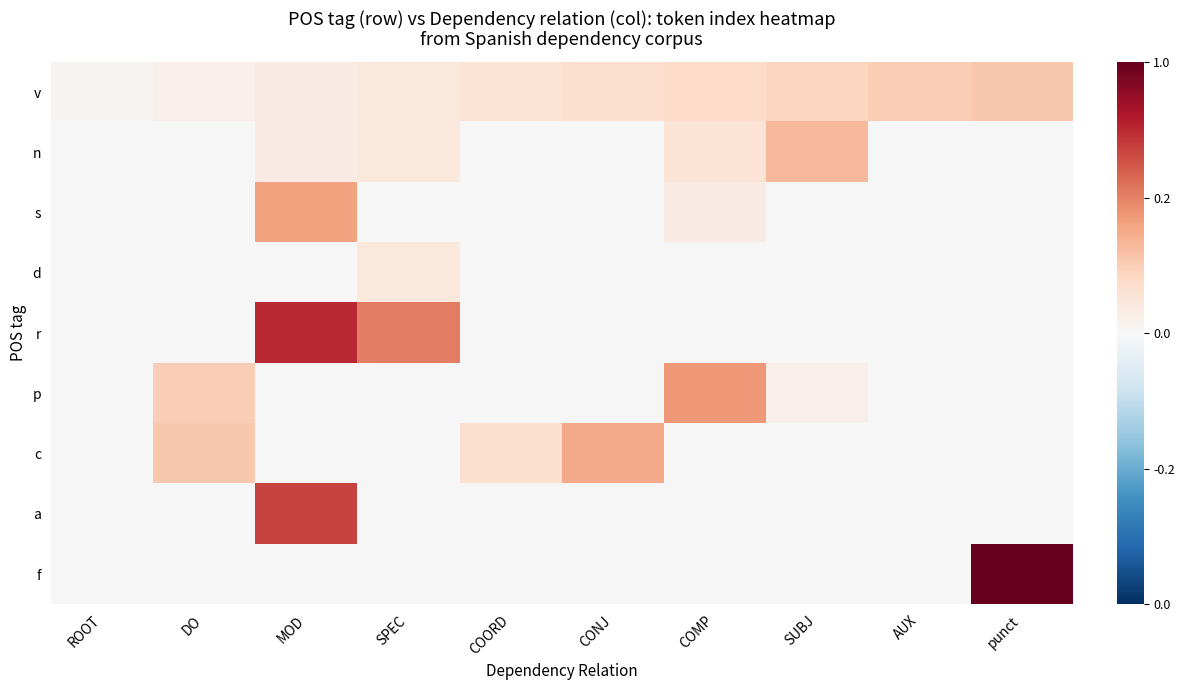

What is the total value across all series at punct?

1.3